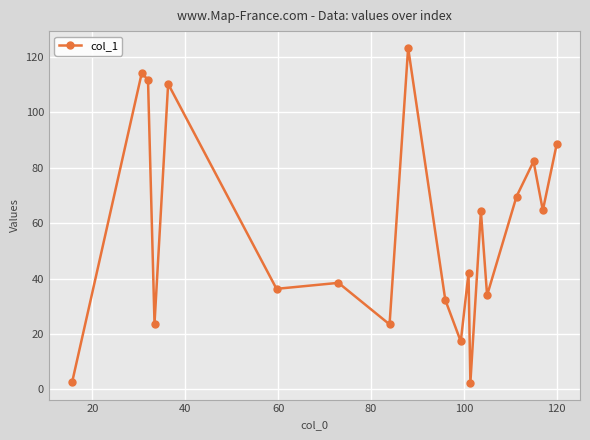

What is the value of the 8th point from the left?

23.5